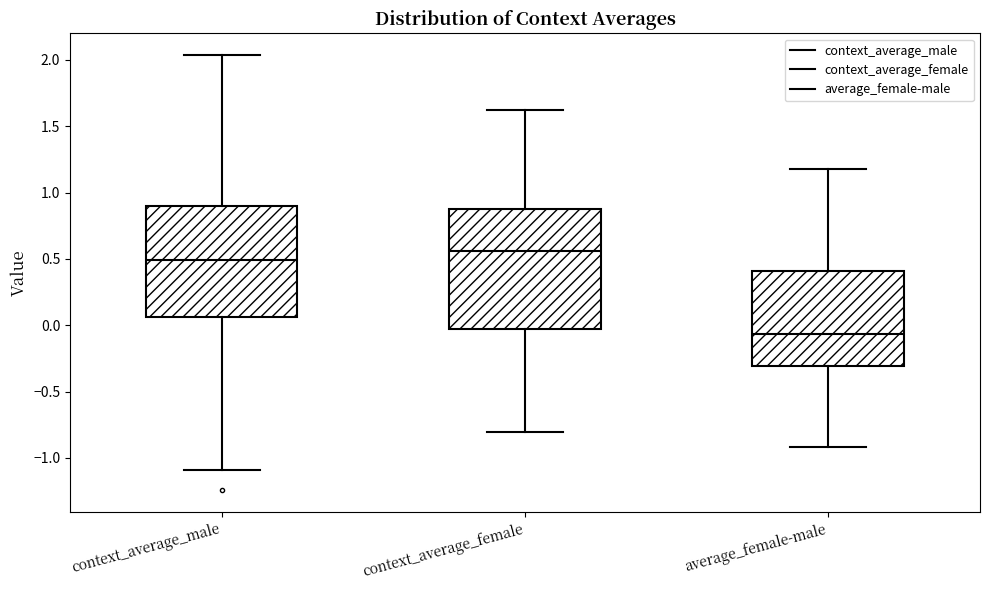

Reading left to right, transcribe this box plot: for each box, give where its median line is, the range the box spans, and where its two whiskers end, as read against the y-axis. The values are not printed on the chart, so give them approximately, as read against the axis.

context_average_male: median 0.50, box 0.05 to 0.90, whiskers -1.10 to 2.05
context_average_female: median 0.55, box -0.05 to 0.85, whiskers -0.80 to 1.60
average_female-male: median -0.05, box -0.30 to 0.40, whiskers -0.90 to 1.20